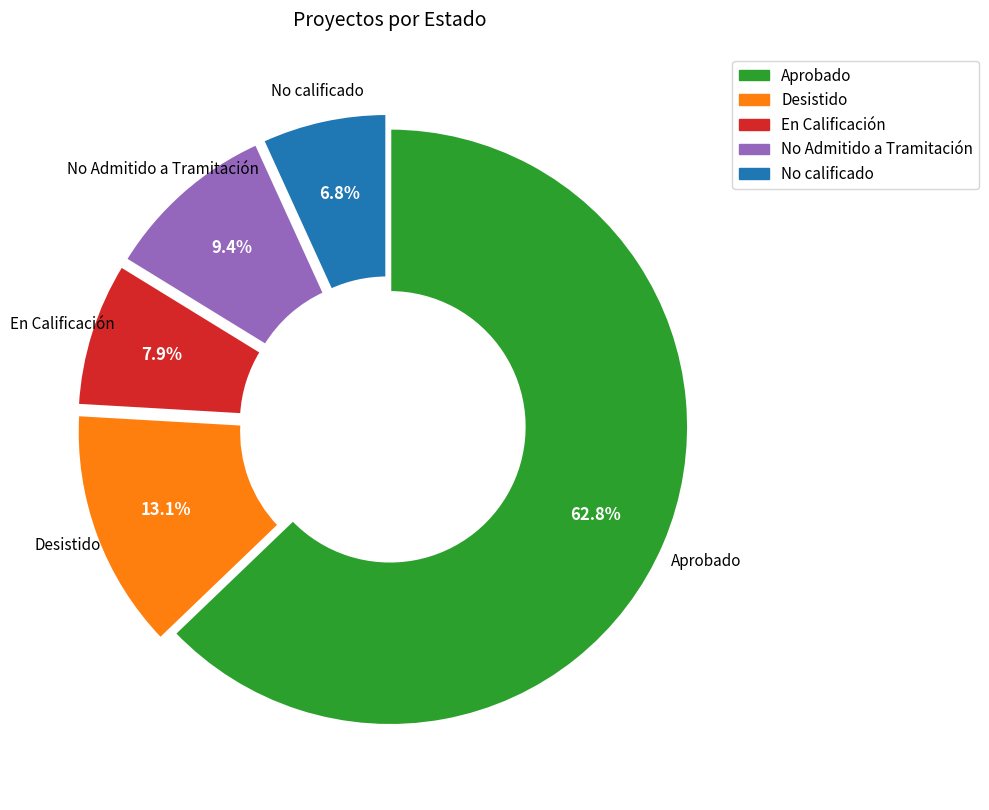

What percentage is the Aprobado slice, to the nearest percent?

63%